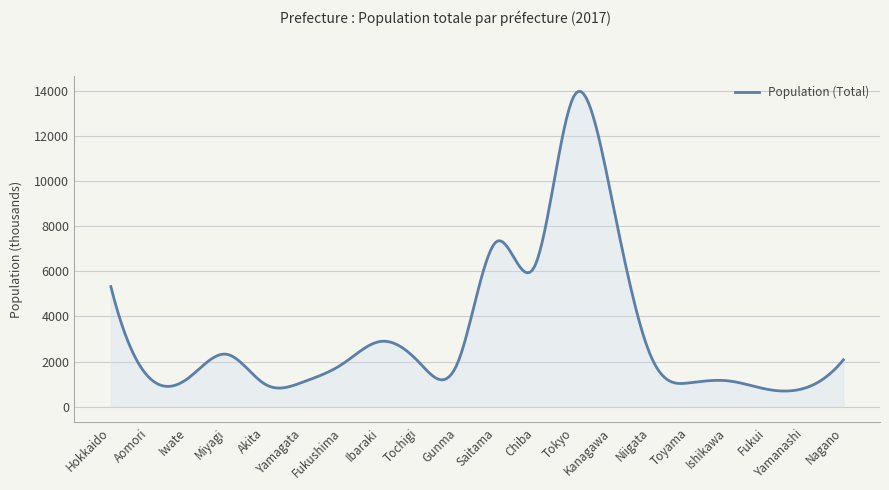

What is the greatest value displayed?

13972.0